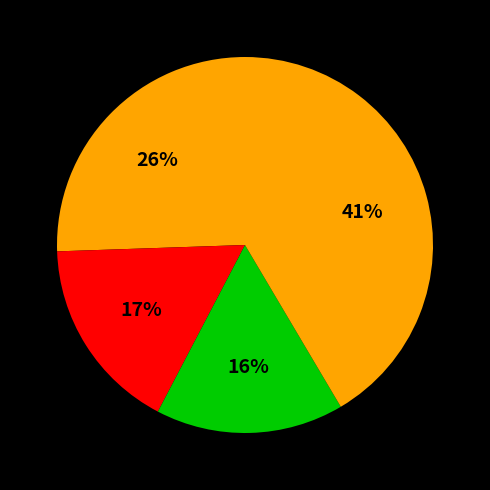

How many segments does this pie chart have?

4